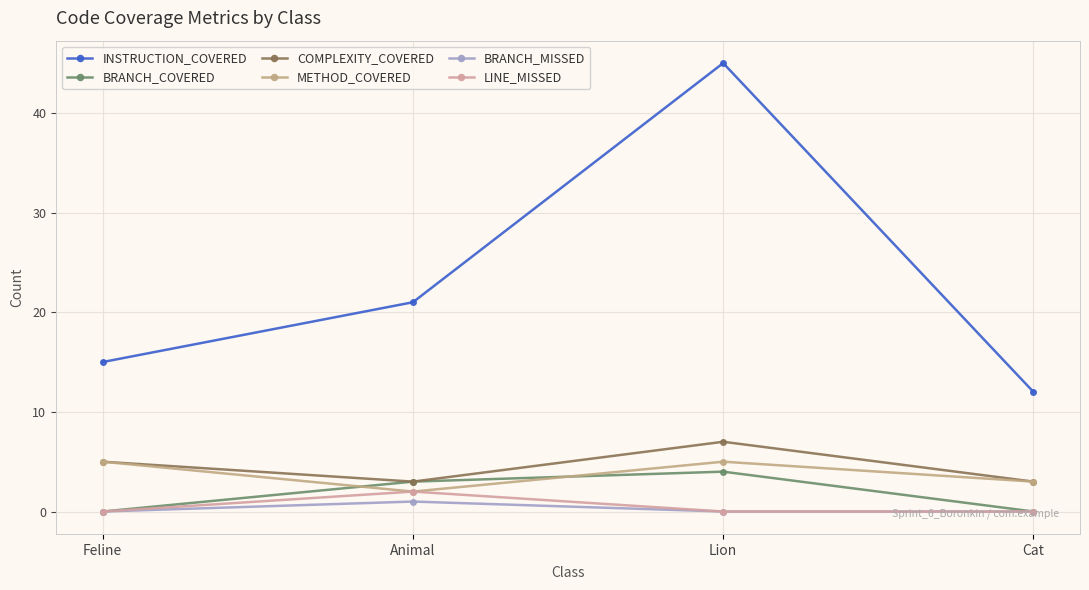

Does the chart have visible grid lines?

Yes